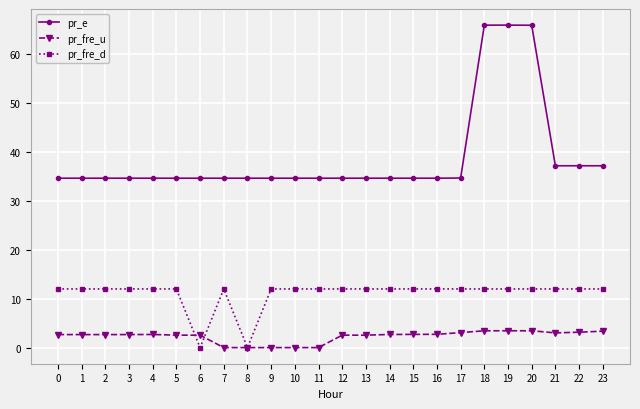

The pr_e series shows 34.7 at 15. True or false?

True